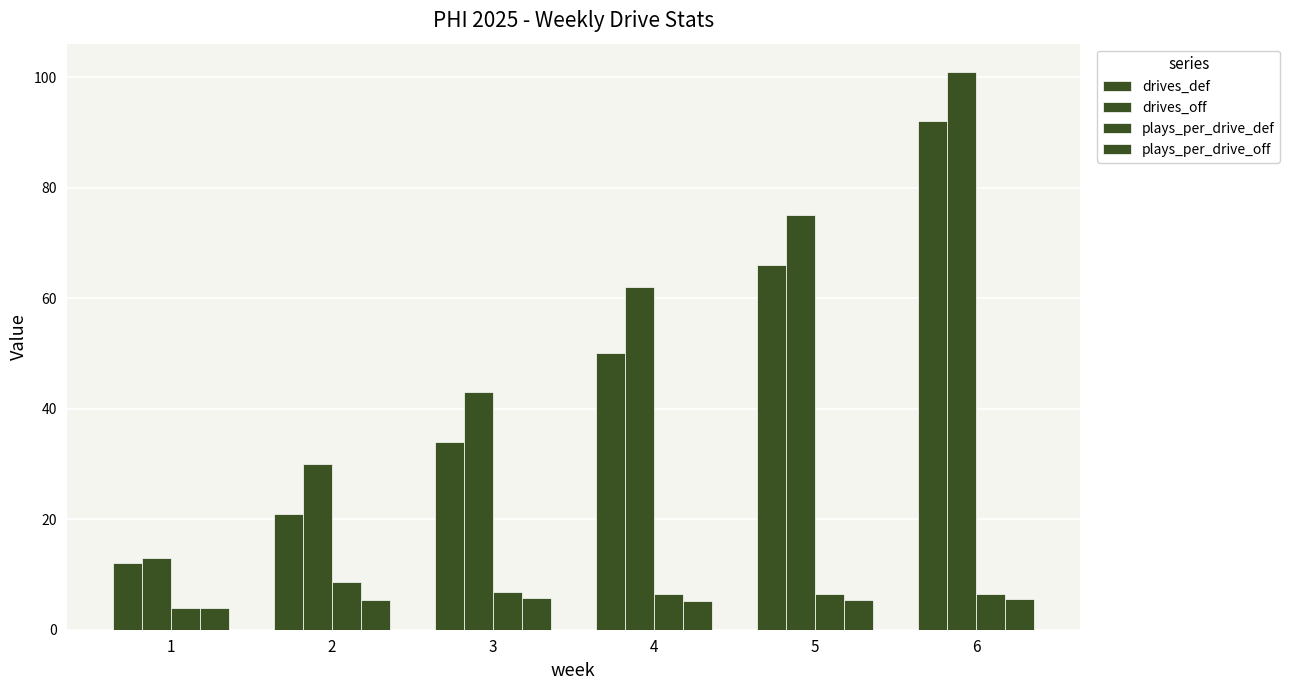

Are the bars grouped side by side (vs. stacked)?

Yes